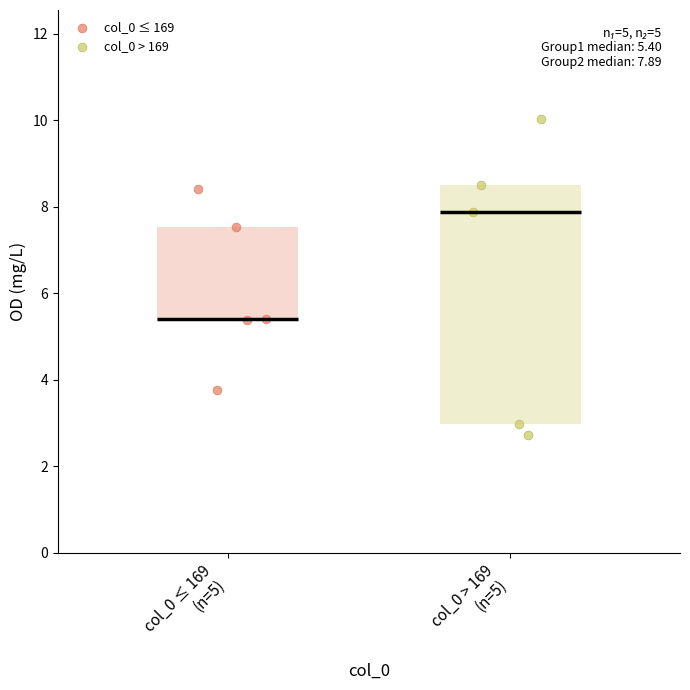

What are all the series names shown in the legend?

col_0 ≤ 169, col_0 > 169